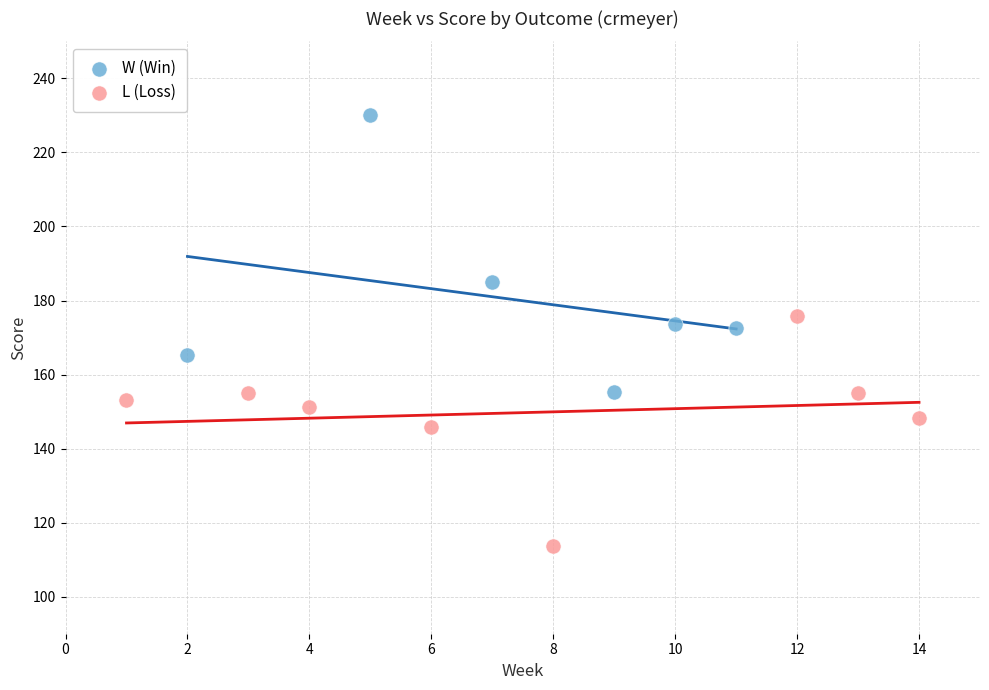

Which series has the widest spread of Y values?

W (Win)